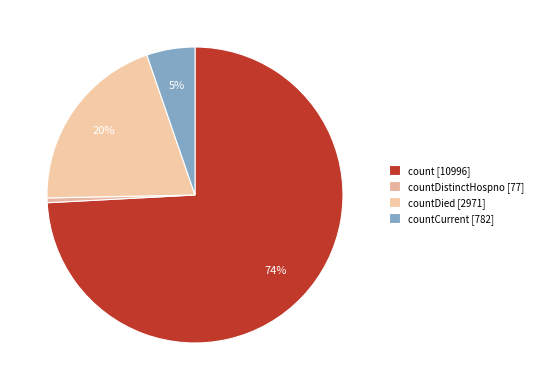

Which slice is the largest?

count [10996]